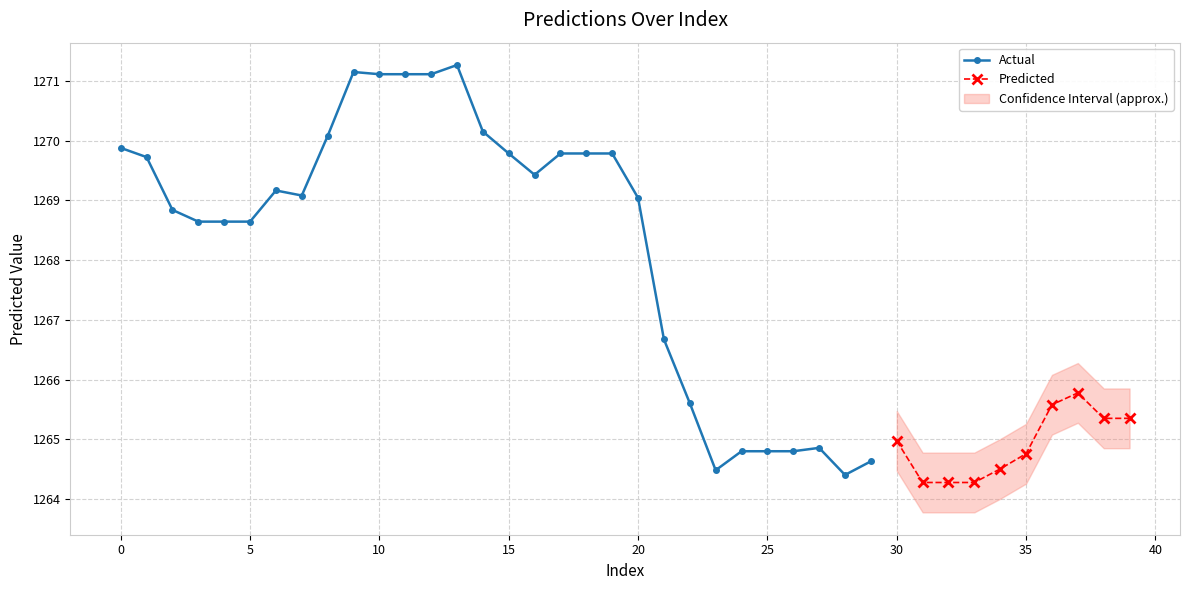

Rank the categories by value from lowest to highest.

31, 32, 33, 28, 23, 34, 29, 35, 24, 25, 26, 27, 30, 38, 39, 36, 22, 37, 21, 3, 4, 5, 2, 20, 7, 6, 16, 1, 15, 17, 18, 19, 0, 8, 14, 10, 11, 12, 9, 13